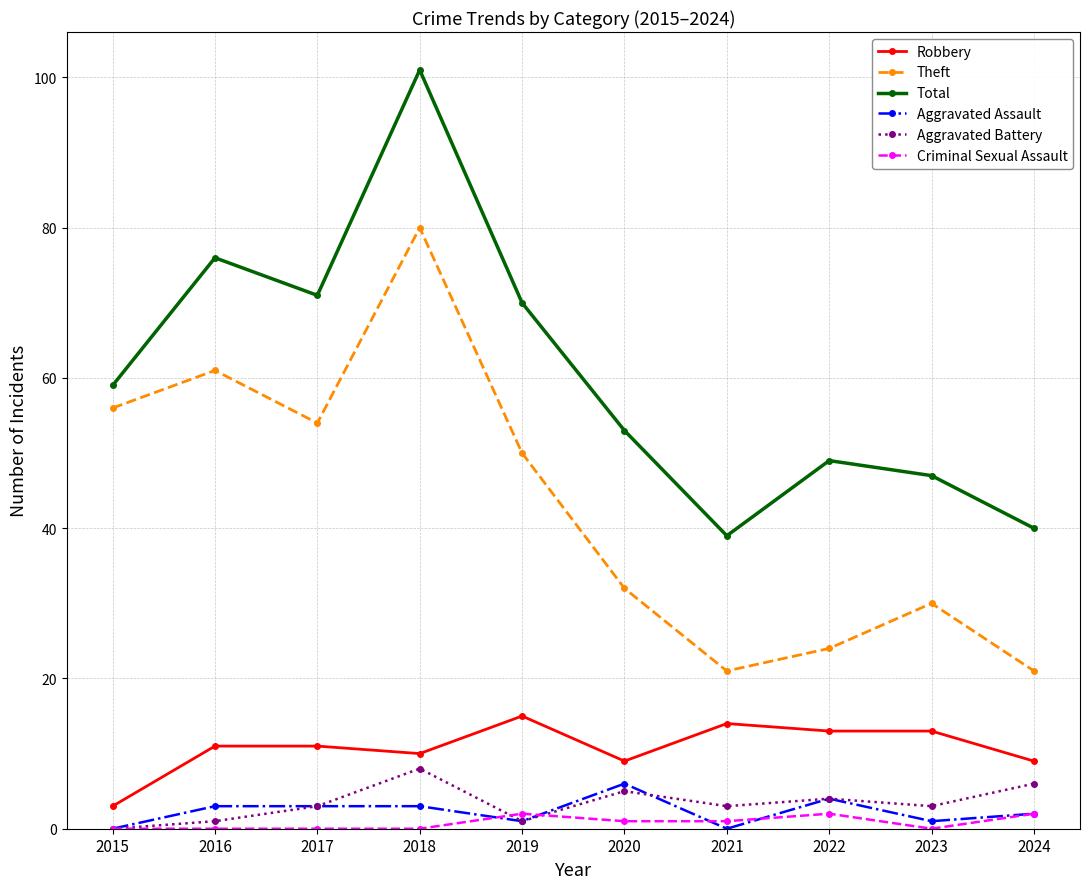

At which category is the sum across all series the highest?

2018